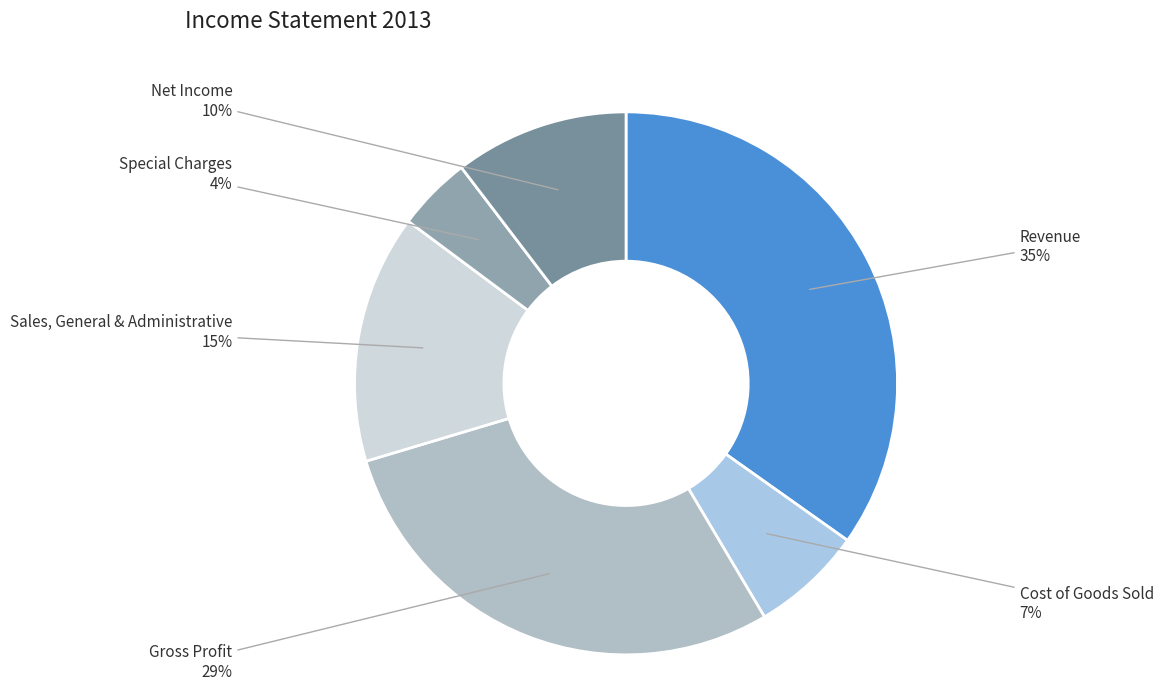

Between Revenue and Net Income, which is larger?

Revenue